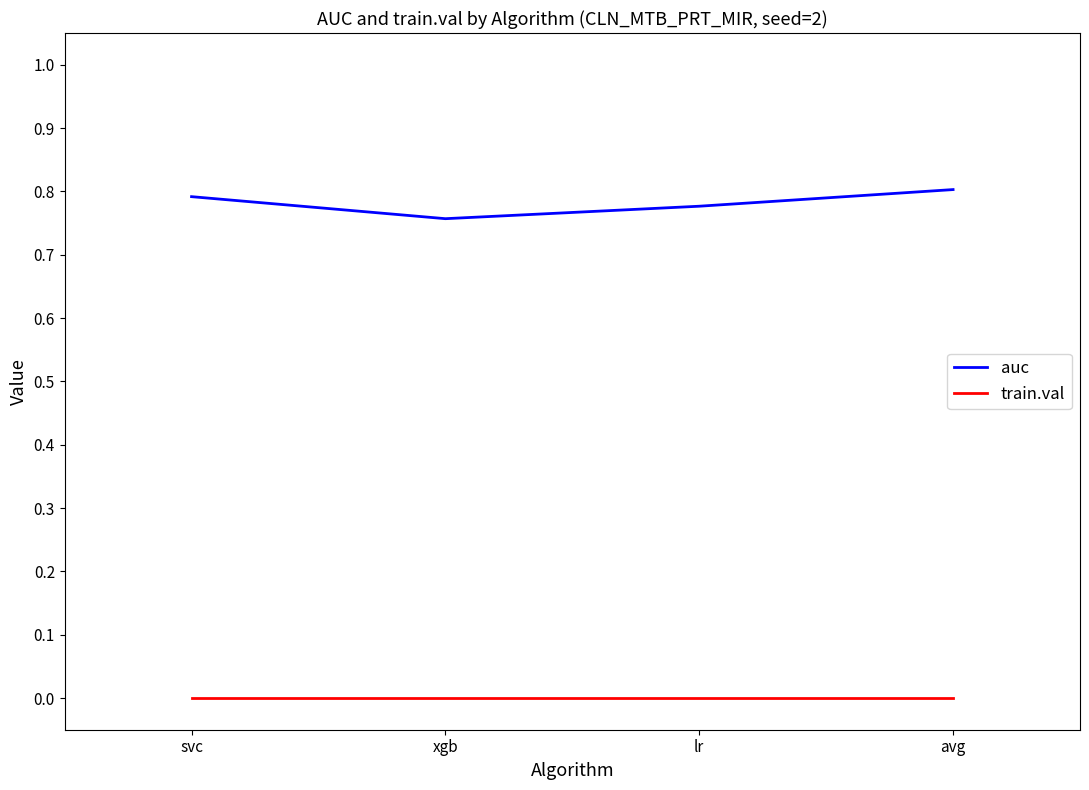

Which series has the widest spread of values?

auc